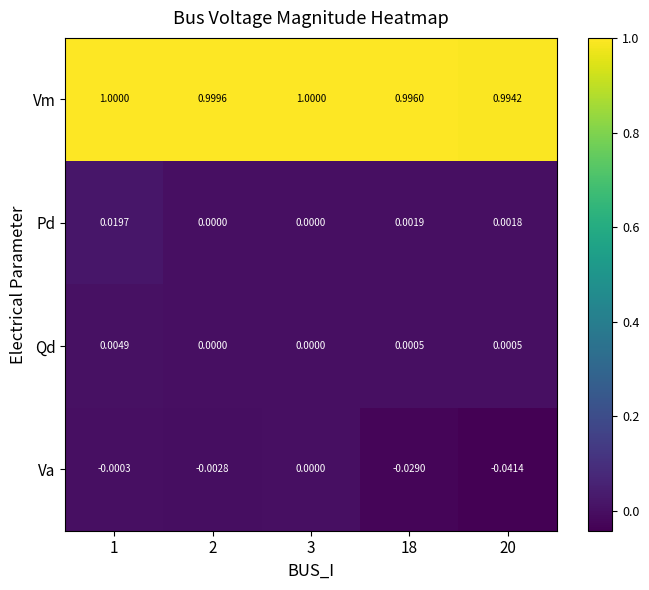

At which label is Pd closest to 0?

2